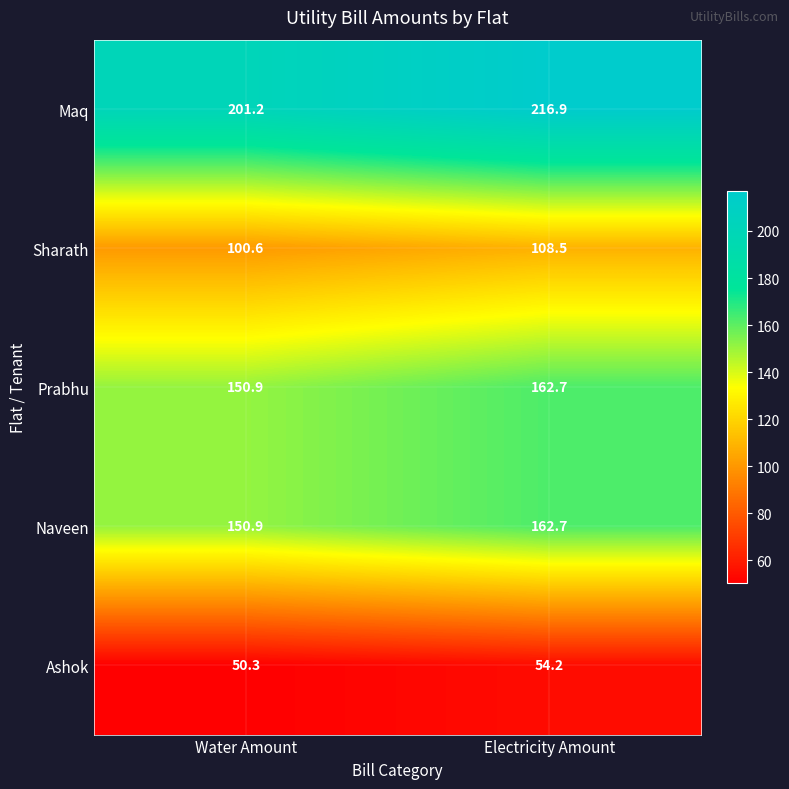

What is the spread (max minus min) of values at Water Amount?

150.9